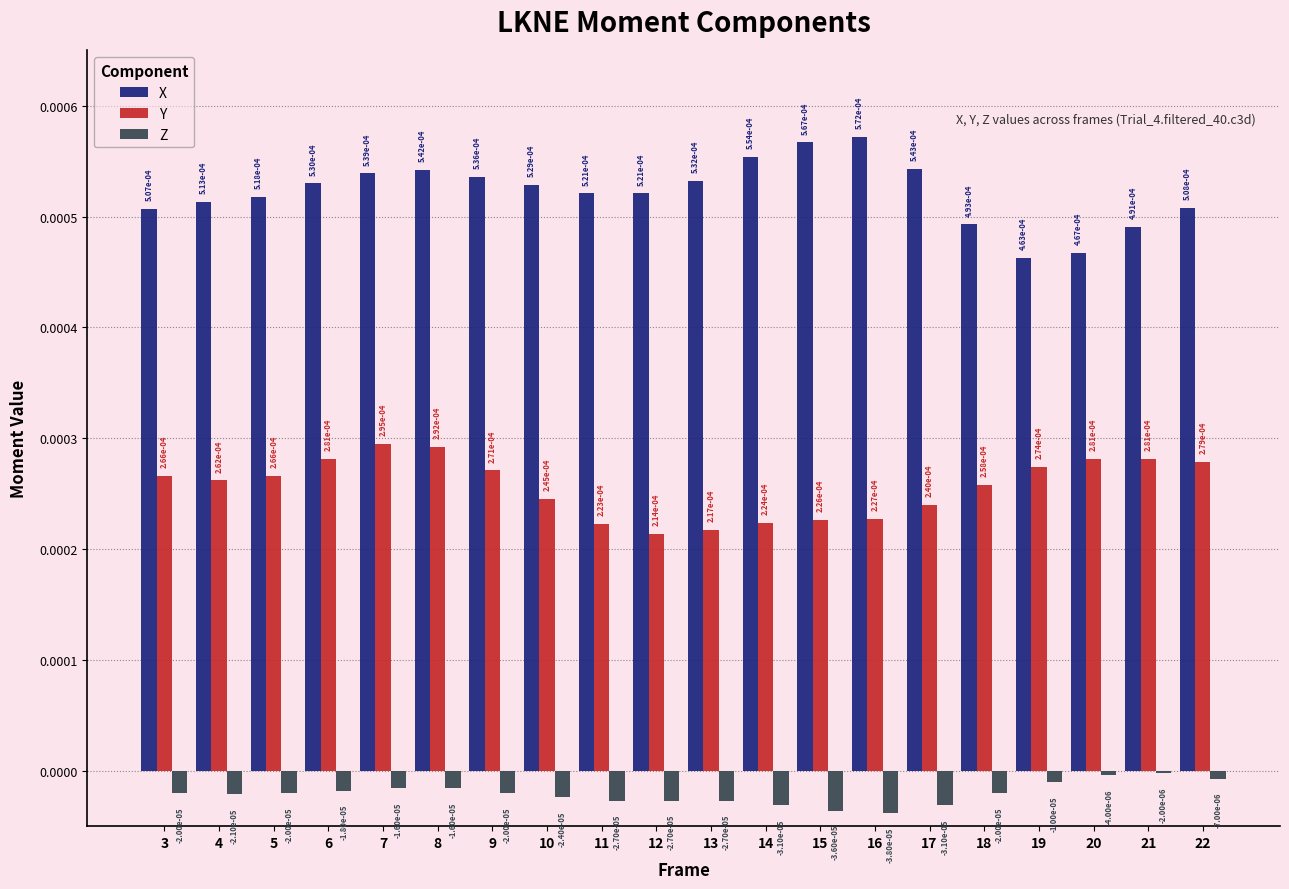

At which label is Y closest to 0?

12